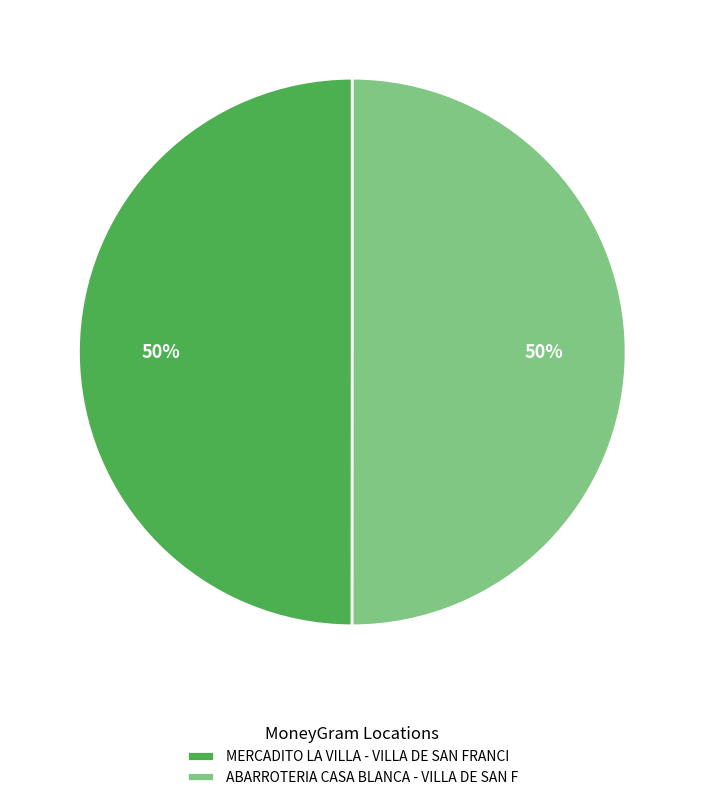

True or false: MERCADITO LA VILLA - VILLA DE SAN FRANCI accounts for 35% of the total.

False